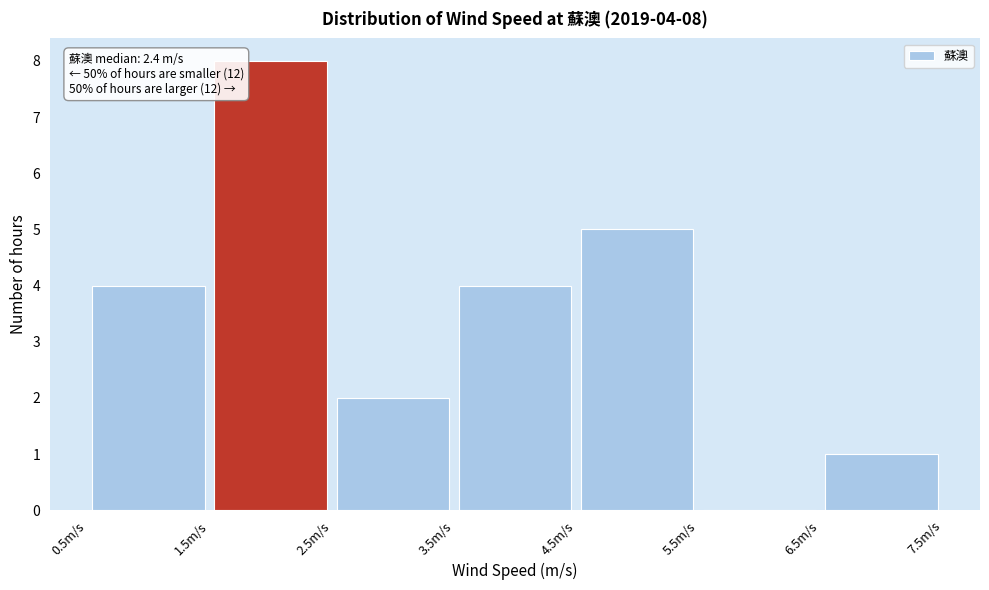

Over which range of the x-axis is the bar tallest?

1.5 to 2.5